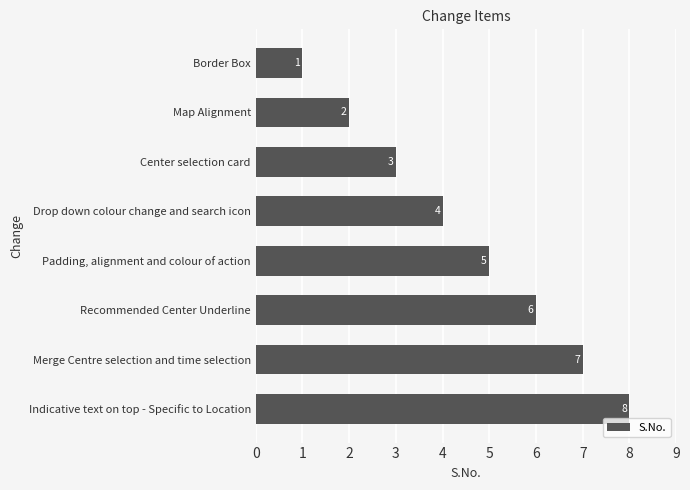

What is the difference between the maximum and second lowest values?

6